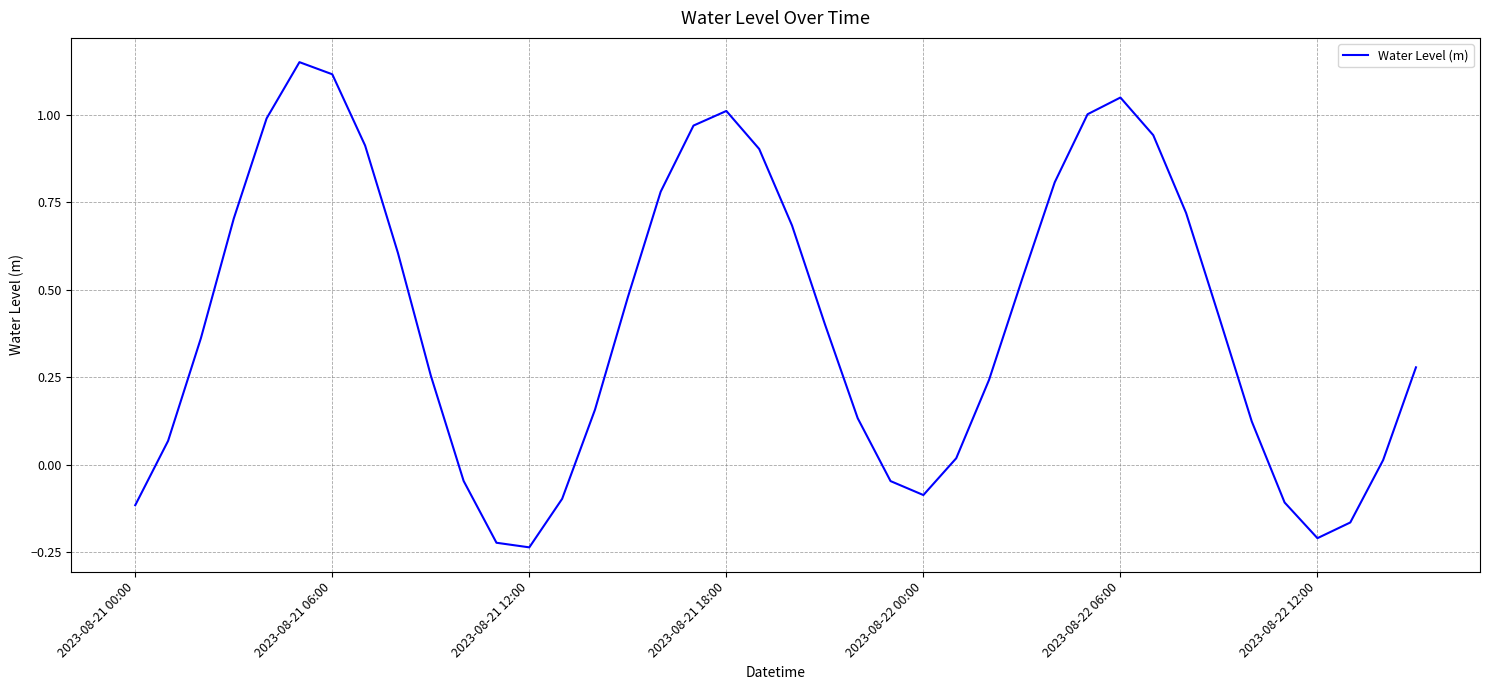

How many interior local peaks (higher than both neighbors) does the data have?

3